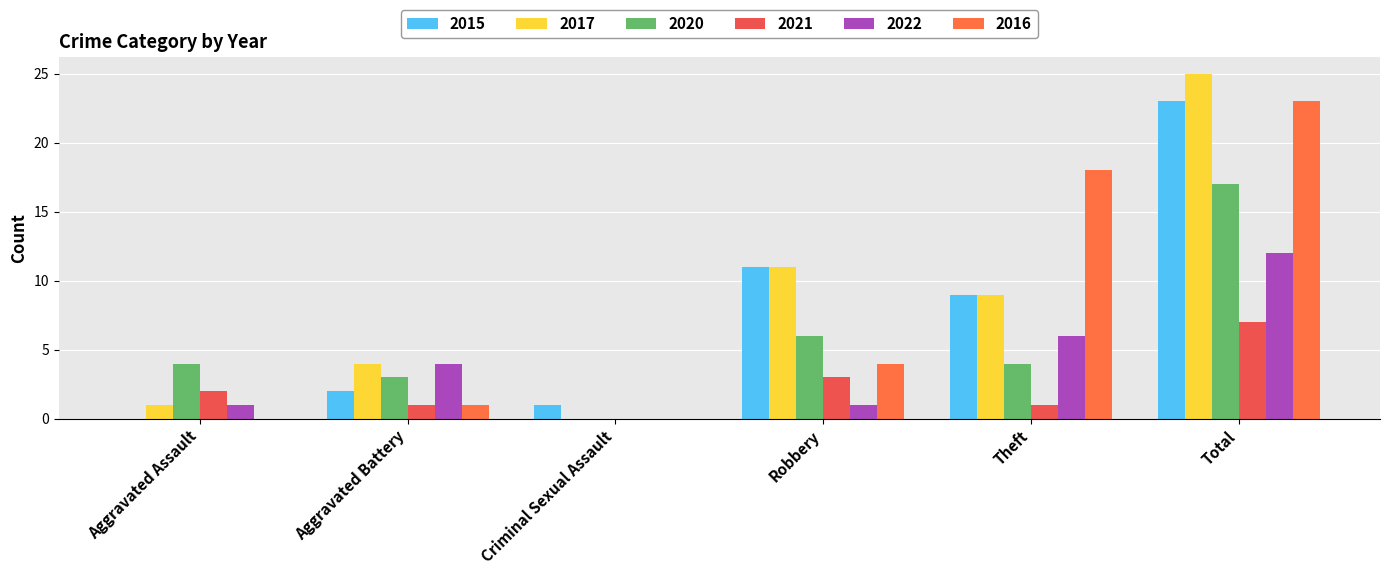

Which has a higher value, Theft or Robbery?

Robbery